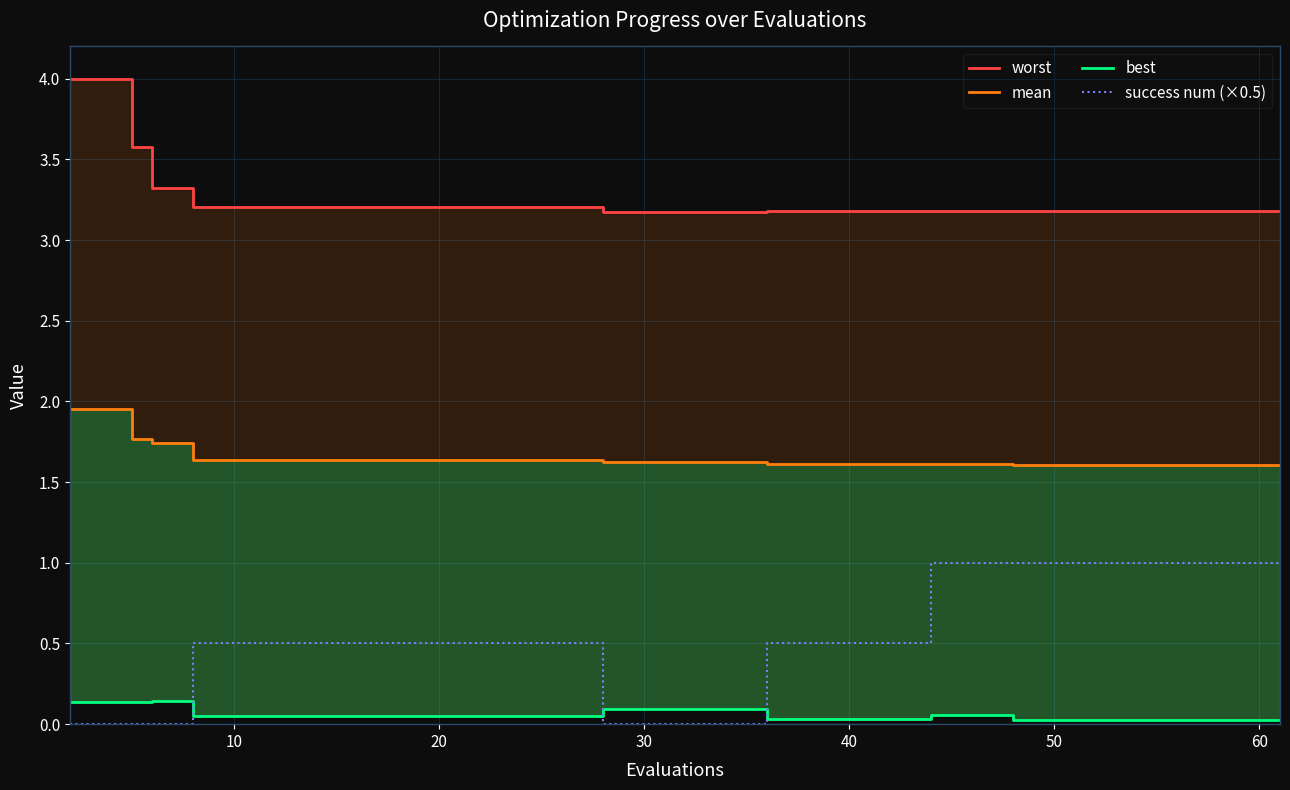

Which series has the widest spread of values?

success num (×0.5)